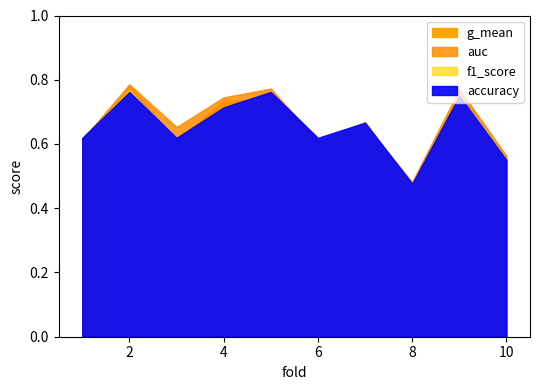

Where is f1_score nearest to the value 0?

8